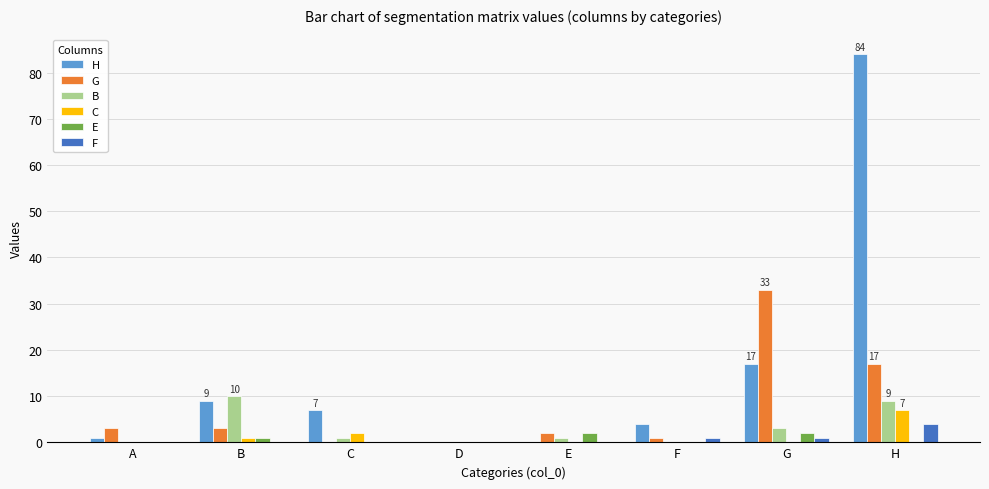

How many data points does each series have?

8